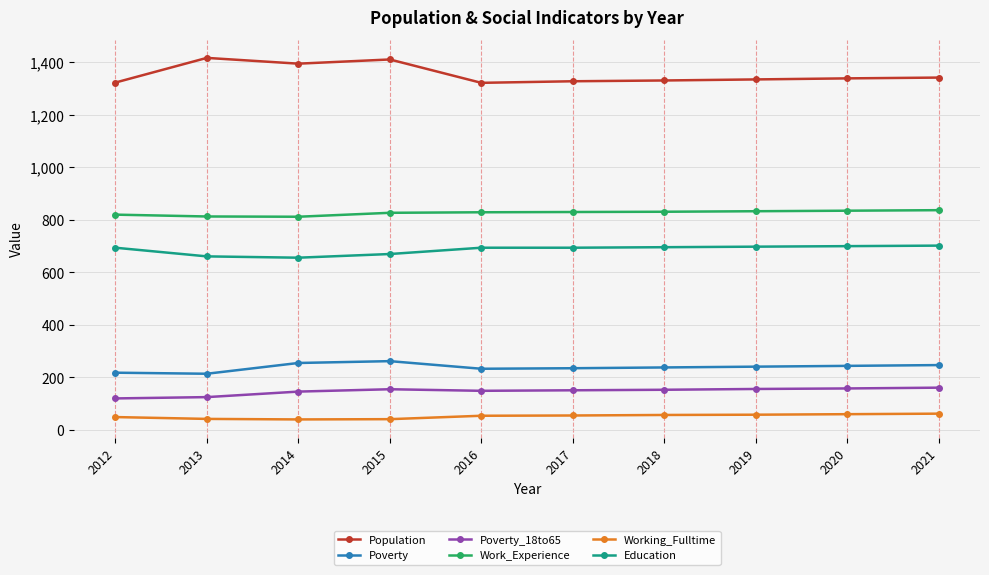

Rank the series at 2018 from lowest to highest value.

Working_Fulltime, Poverty_18to65, Poverty, Education, Work_Experience, Population